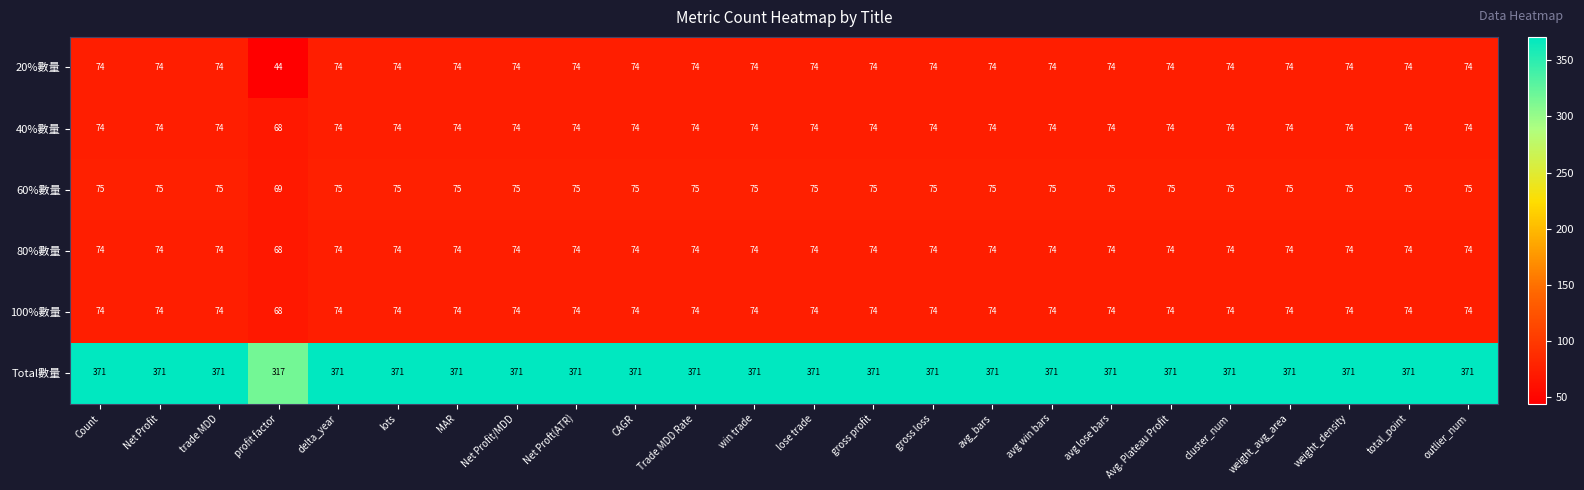

At how many categories does at least one series exceed 108?

24